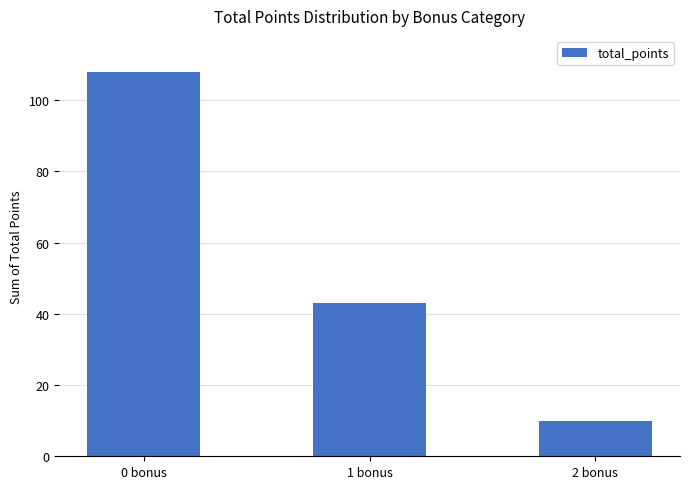

Are the bars grouped side by side (vs. stacked)?

No